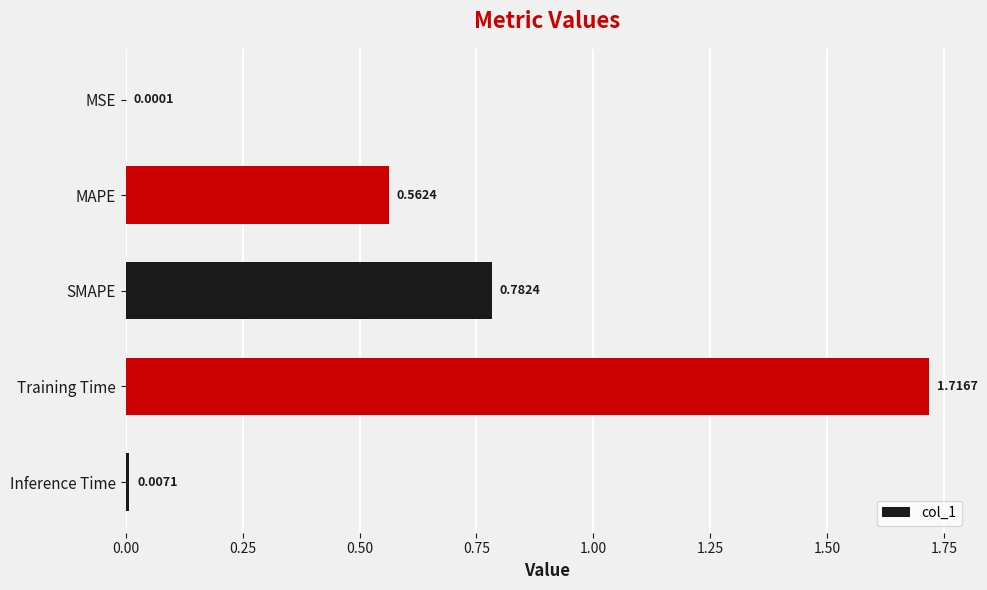

Which has a higher value, MSE or MAPE?

MAPE